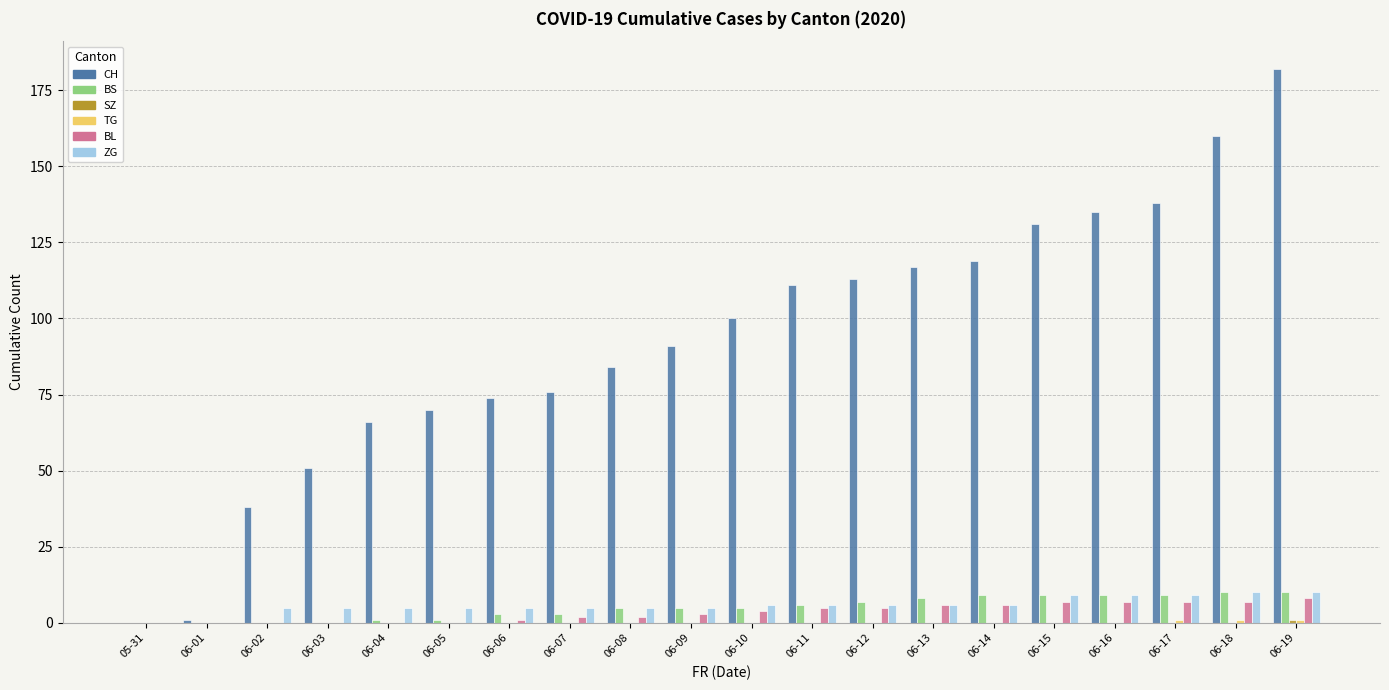

True or false: CH has a value of 38 at 06-02.

True